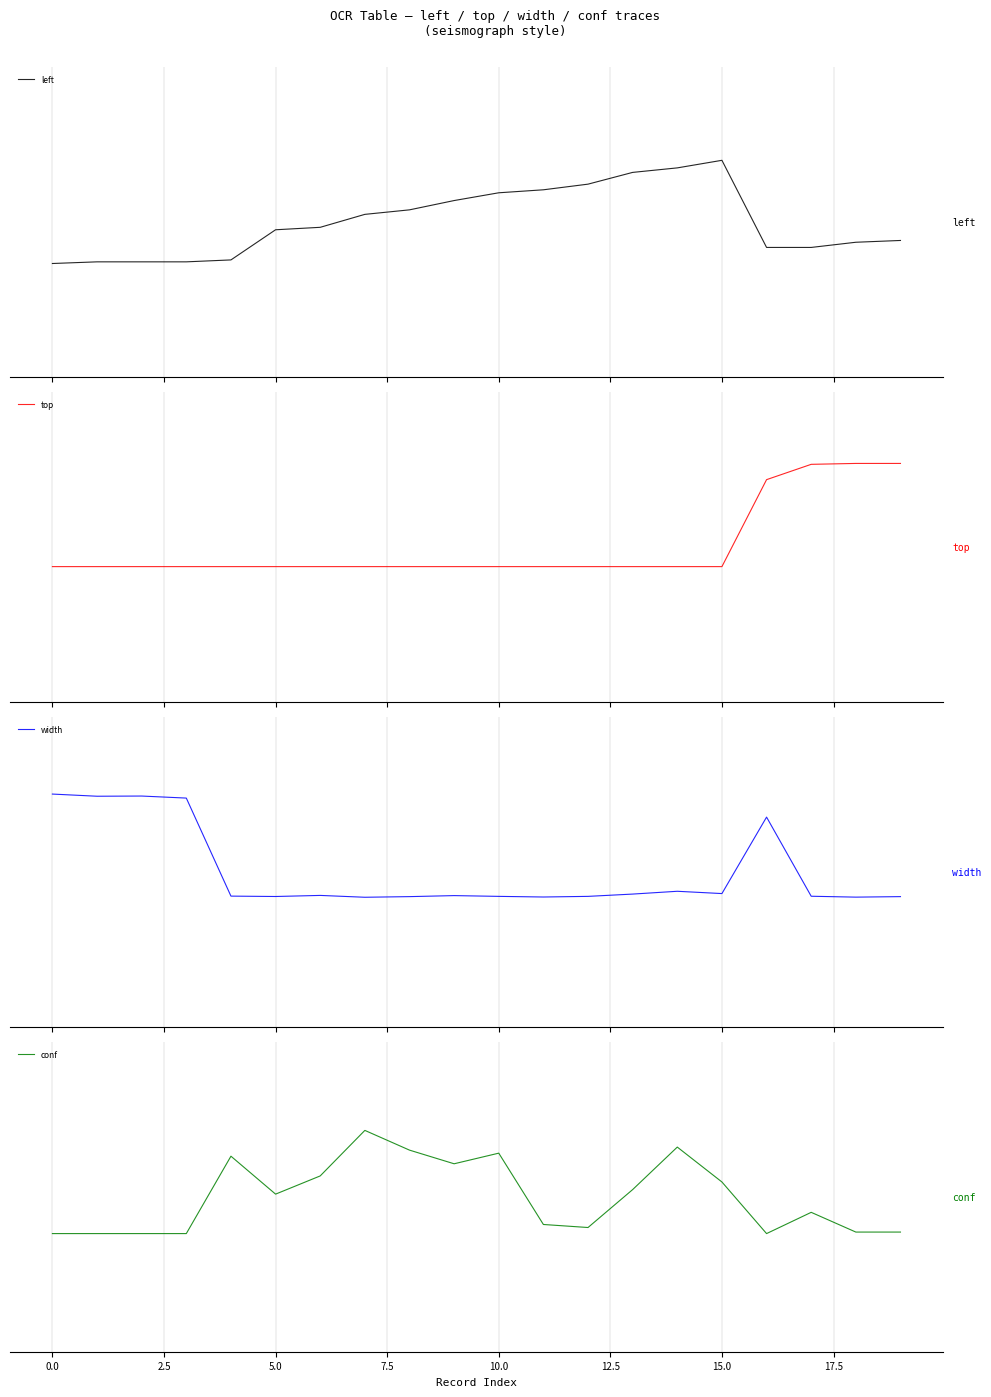

What is the difference between the second highest and second lowest values in the left series?

0.9